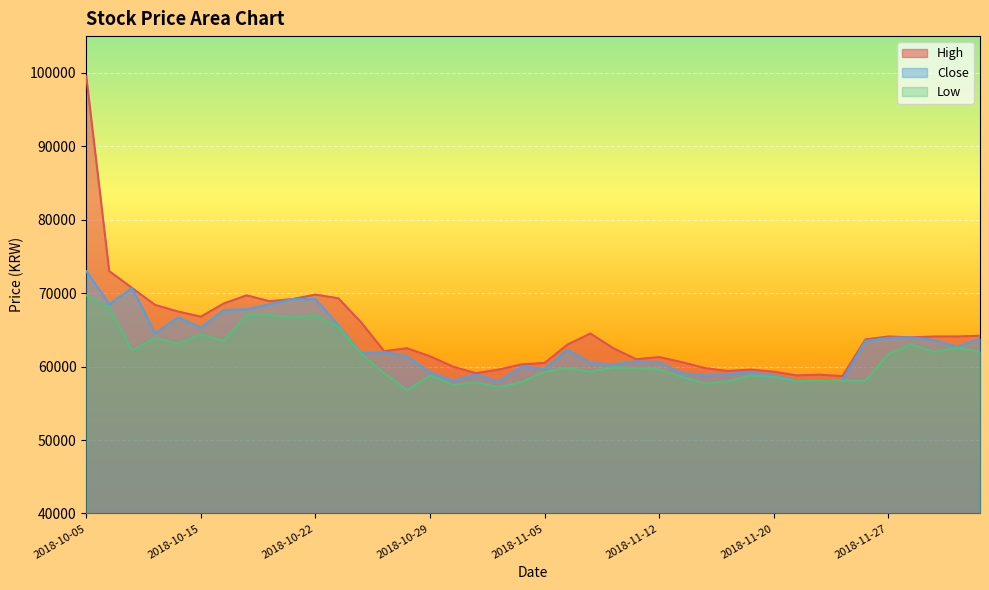

At which category is the sum across all series the highest?

2018-10-05